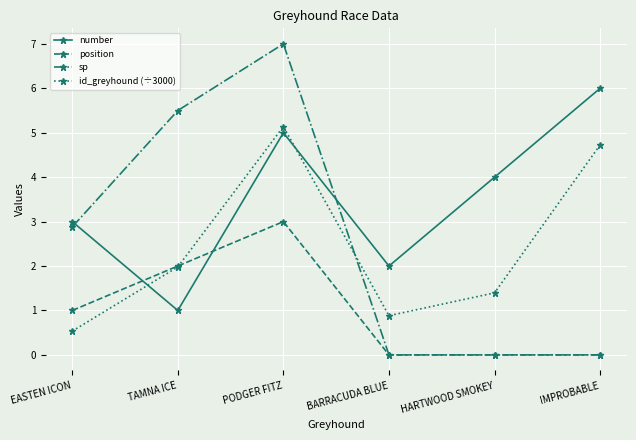

How many data points does each series have?

6